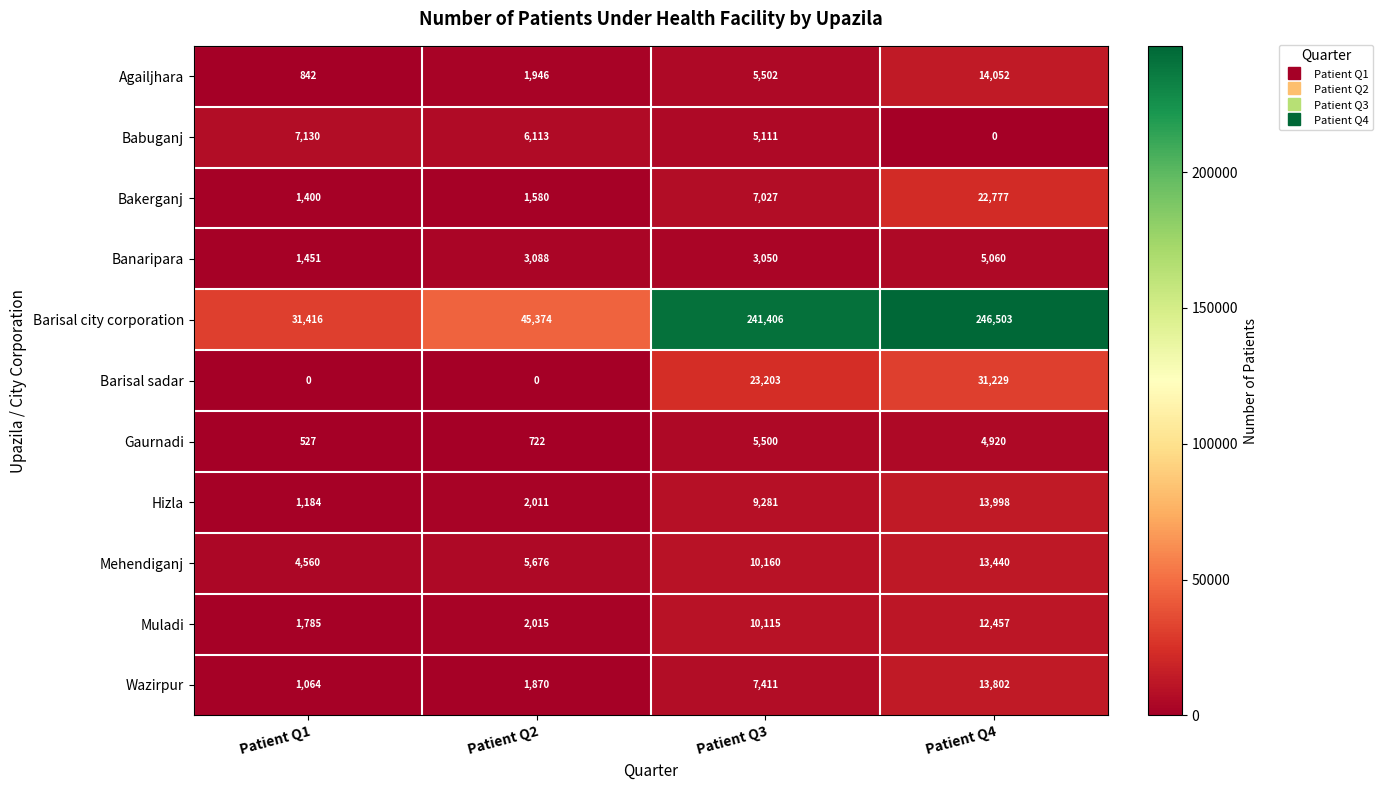

Where is Babuganj nearest to the value 3565?

Patient Q3